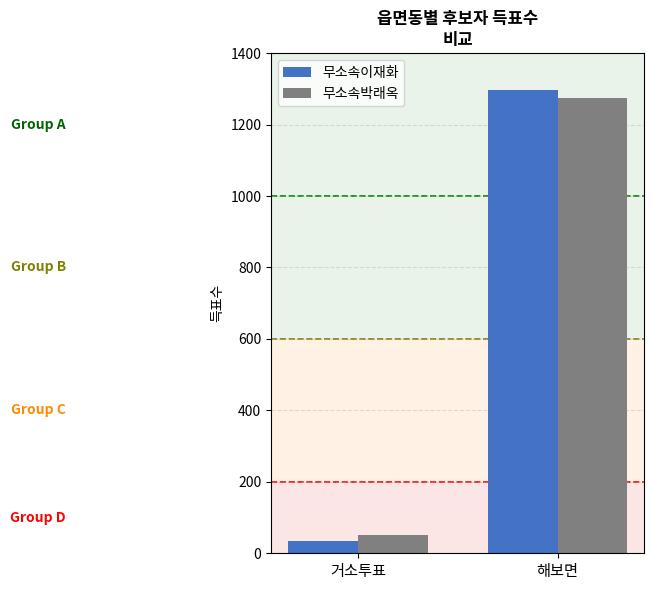

What is the difference between the 무소속이재화 values at 거소투표 and 해보면?

1264